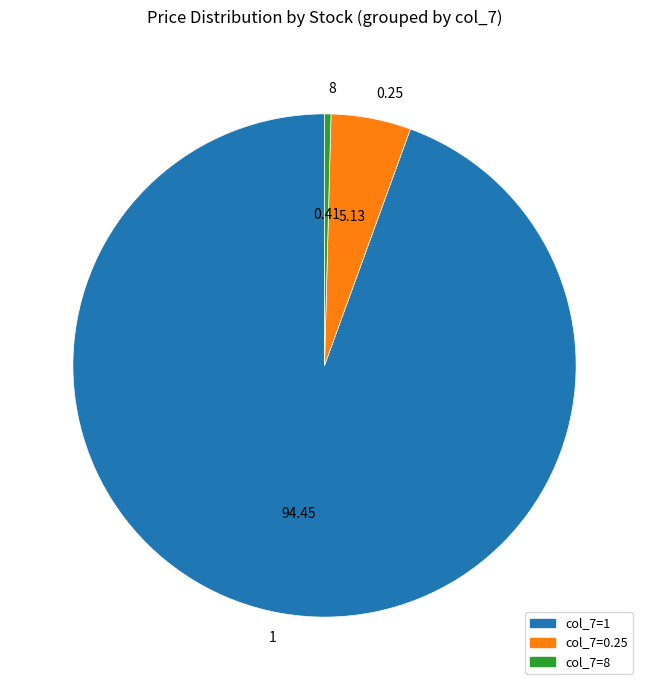

Which category accounts for the majority?

1